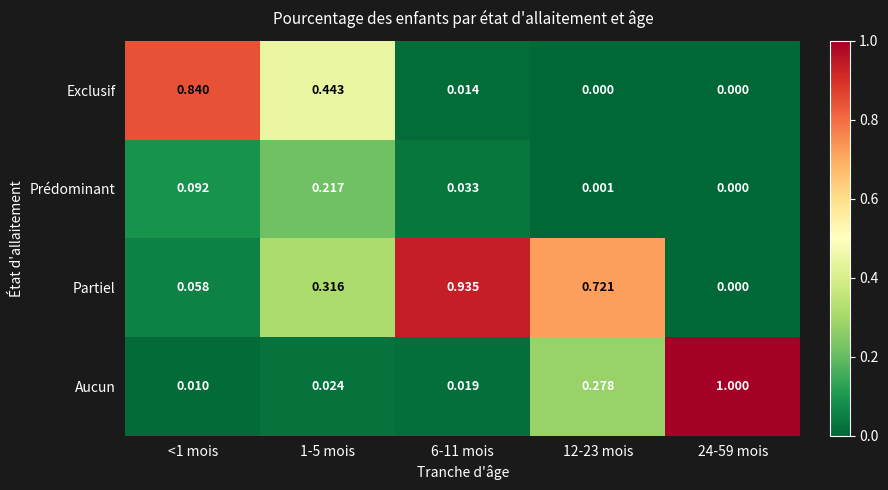

List the series in order of their peak value, highest first.

Aucun, Partiel, Exclusif, Prédominant